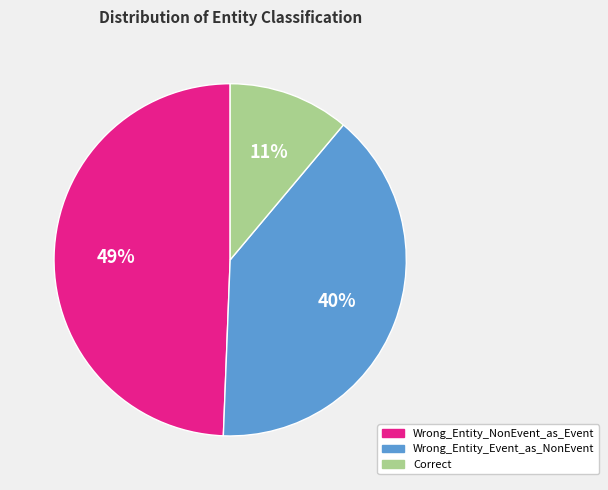

Rank the categories by value from highest to lowest.

Wrong_Entity_NonEvent_as_Event, Wrong_Entity_Event_as_NonEvent, Correct